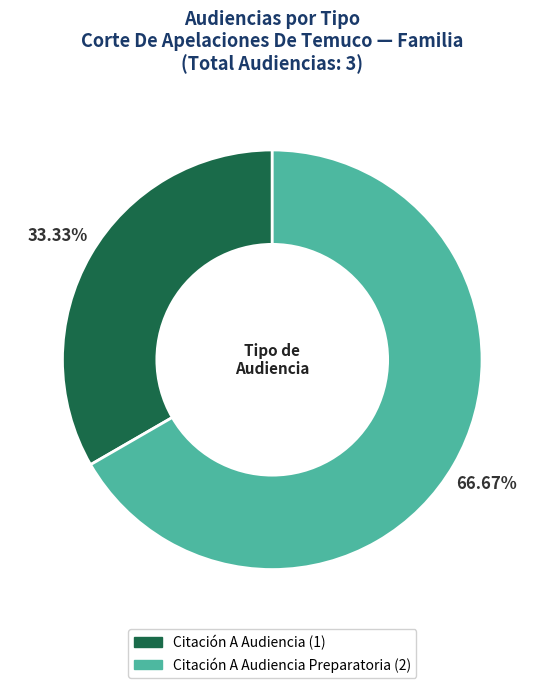

Which category has the smallest portion of the pie?

Citación A Audiencia